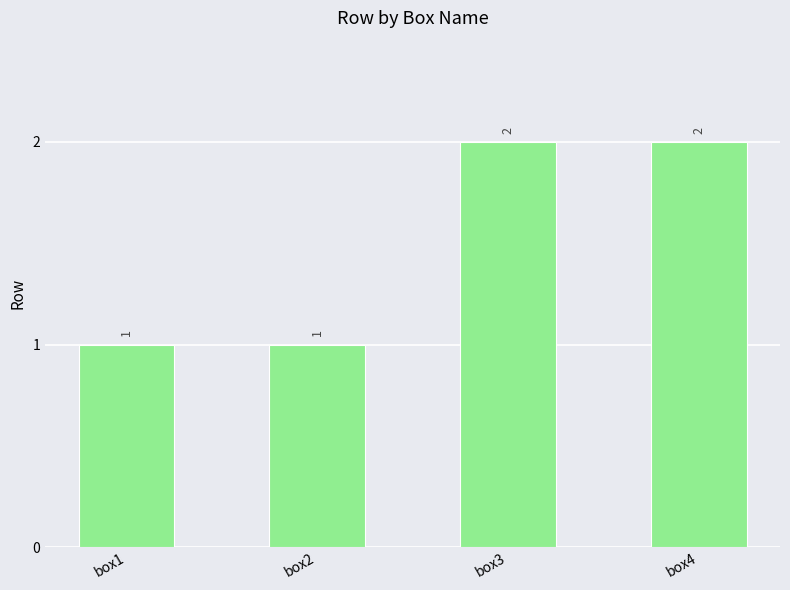

How many values are between 1 and 2?

4